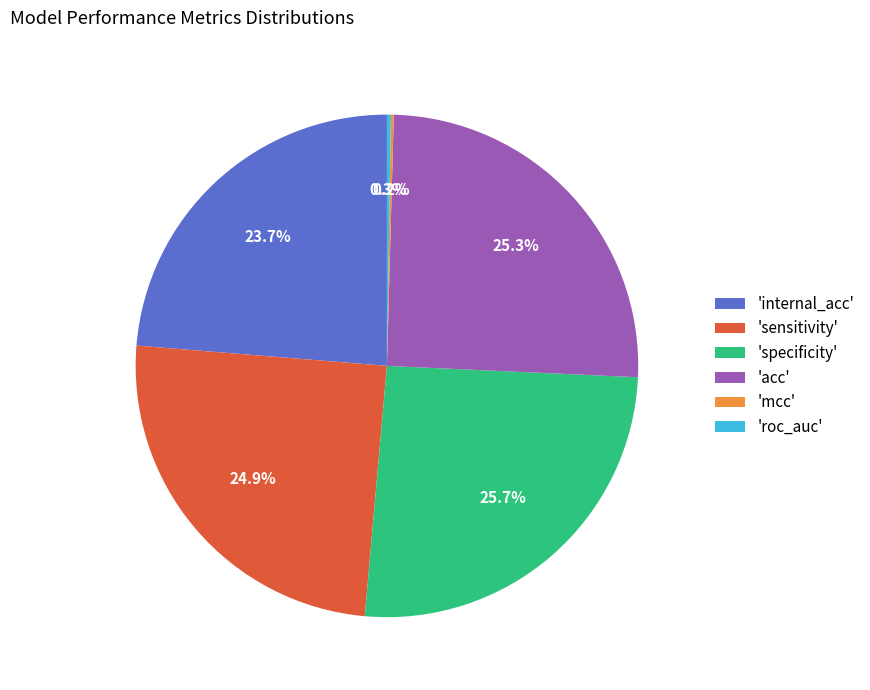

What portion of the pie excludes 'acc'?

74.7%